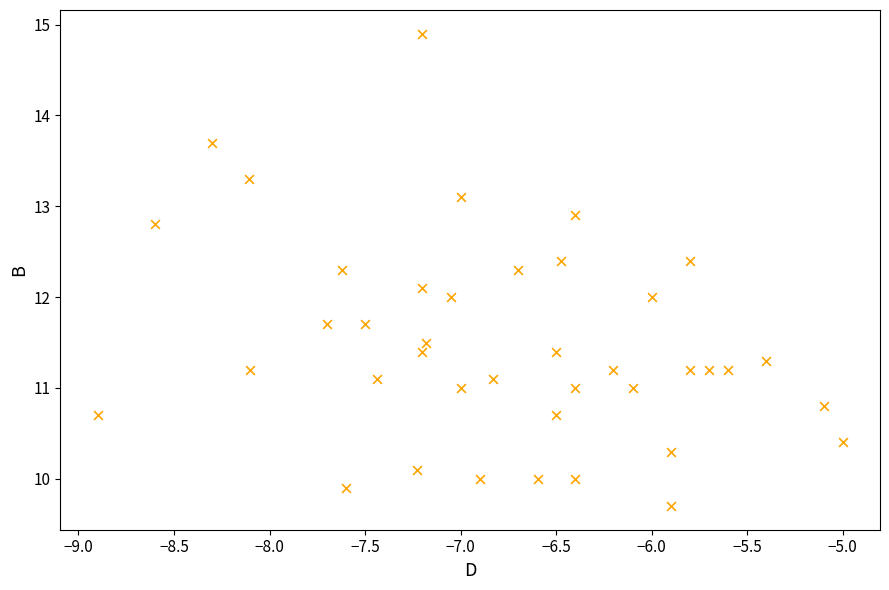

What is the range of X values (max minus min)?

3.9